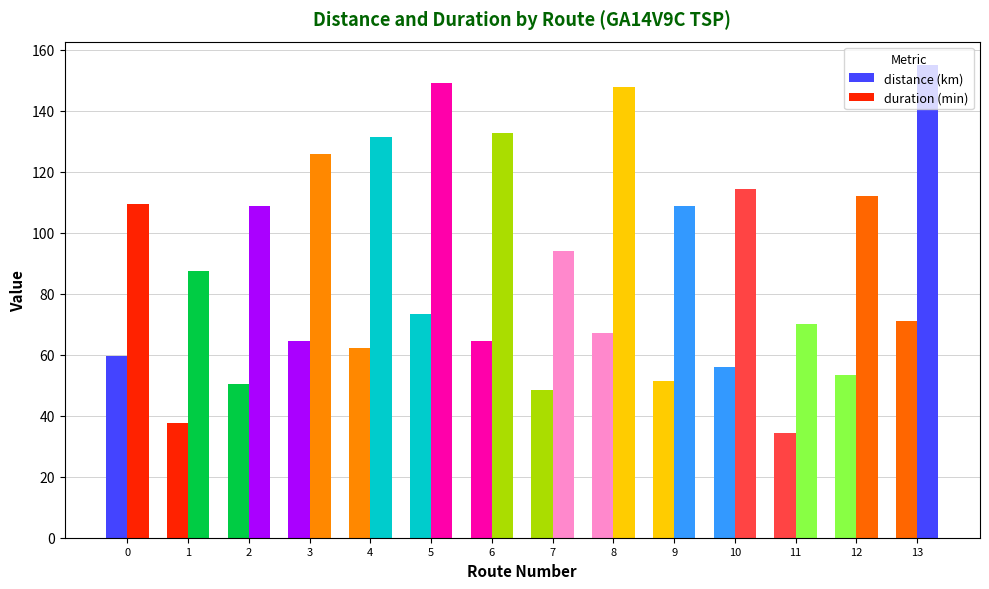

What is the highest value of the distance (km) series?

73.2